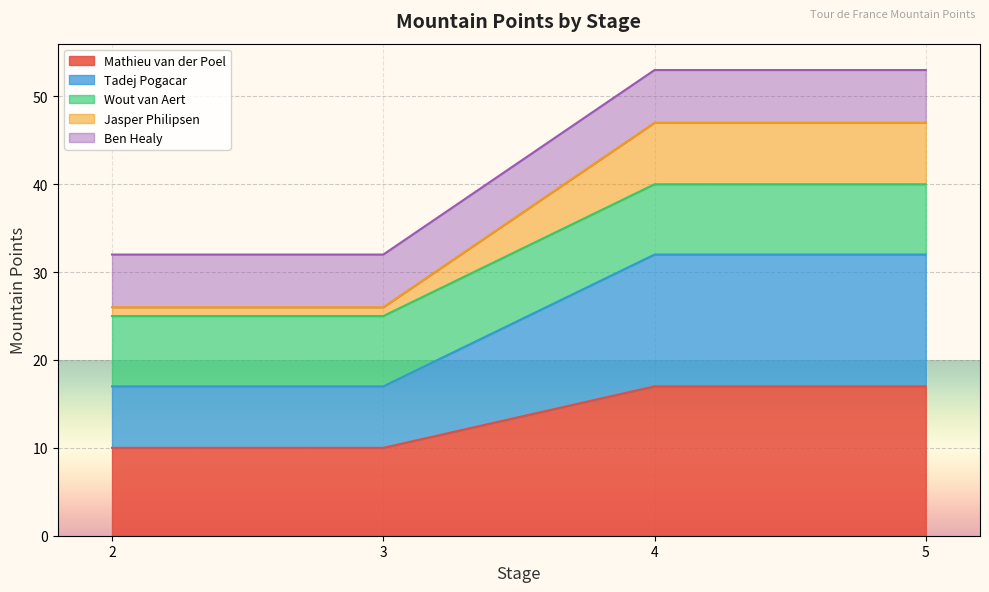

What is the maximum value for Mathieu van der Poel?

17